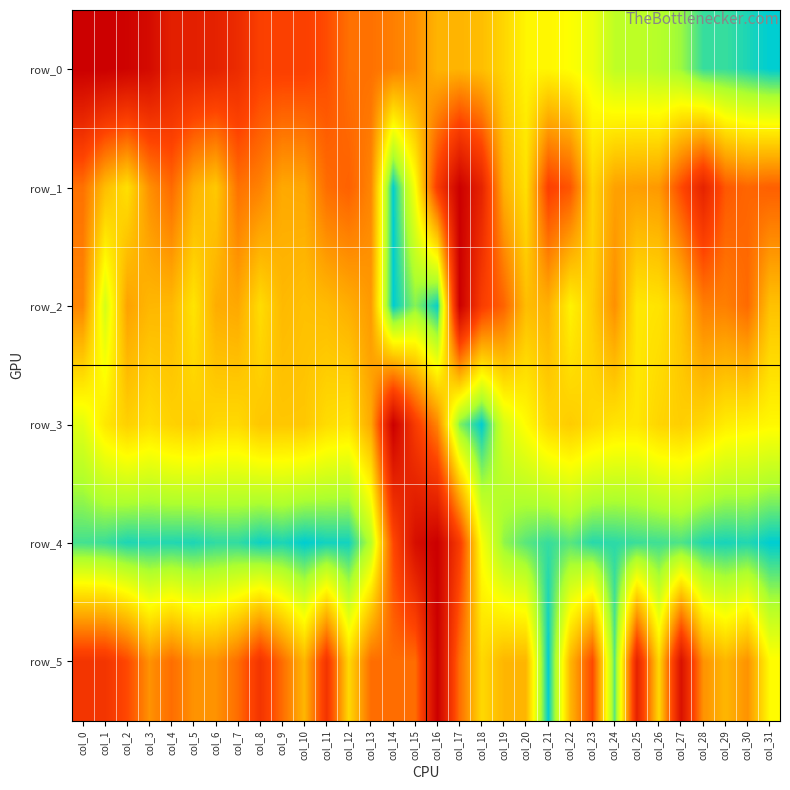

Reading left to right, what are all the values shown in this chart?

row_0: 0.0	0.0	0.0	0.1	0.1	0.1	0.1	0.2	0.3	0.3	0.3	0.3	0.4	0.4	0.4	0.5	0.5	0.5	0.6	0.6	0.7	0.7	0.7	0.7	0.8	0.8	0.8	0.9	1.0	1.0	1.0	1.0
row_1: 0.4	0.6	0.6	0.5	0.4	0.5	0.6	0.4	0.4	0.5	0.5	0.4	0.4	0.4	1.0	0.7	0.3	0.0	0.2	0.5	0.6	0.3	0.3	0.6	0.5	0.5	0.5	0.3	0.2	0.3	0.4	0.4
row_2: 0.4	0.8	0.5	0.5	0.5	0.6	0.5	0.5	0.6	0.5	0.6	0.5	0.5	0.5	1.0	0.9	1.0	0.0	0.3	0.4	0.6	0.5	0.7	0.6	0.5	0.6	0.6	0.6	0.4	0.4	0.4	0.6
row_3: 0.8	0.6	0.6	0.6	0.6	0.6	0.6	0.6	0.6	0.6	0.6	0.6	0.6	0.5	0.0	0.3	0.4	0.9	1.0	0.8	0.7	0.6	0.6	0.6	0.6	0.6	0.6	0.6	0.6	0.7	0.7	0.7
row_4: 0.9	0.9	1.0	1.0	1.0	1.0	1.0	1.0	1.0	1.0	1.0	1.0	1.0	0.8	0.3	0.1	0.0	0.3	0.7	0.9	0.9	1.0	0.9	1.0	1.0	0.9	0.9	0.9	1.0	1.0	1.0	1.0
row_5: 0.2	0.2	0.3	0.5	0.4	0.5	0.5	0.4	0.2	0.4	0.5	0.2	0.6	0.4	0.4	0.4	0.0	0.4	0.6	0.5	0.5	1.0	0.5	0.3	0.9	0.2	0.6	0.1	0.5	0.5	0.5	0.7